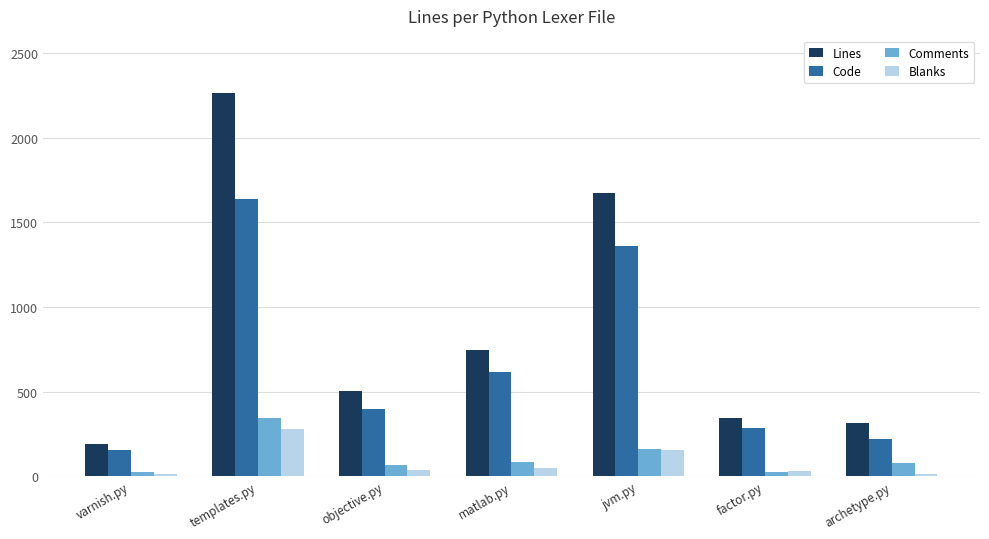

Which series has the largest total across all categories?

Lines